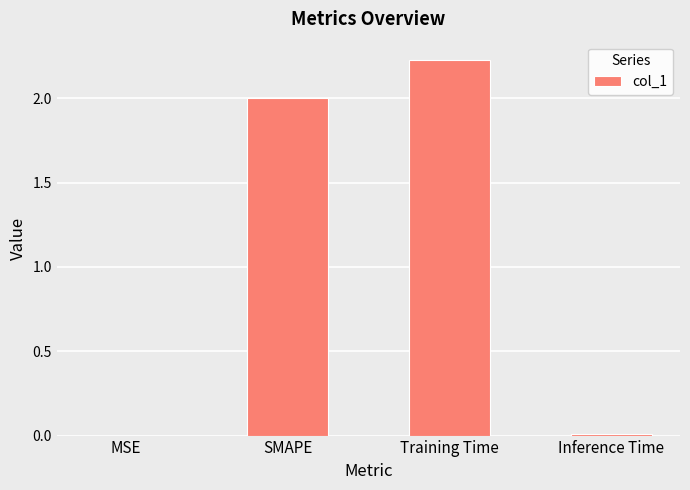

How many categories are shown in the chart?

4